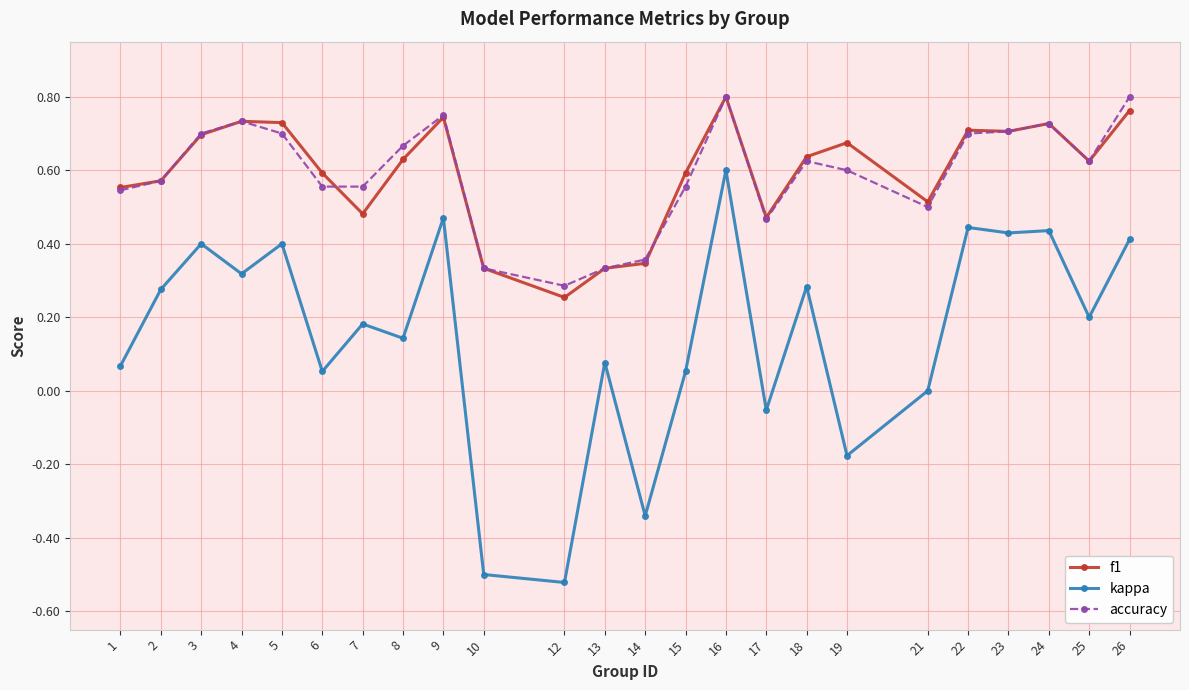

The kappa series shows 0.6 at 16. True or false?

True